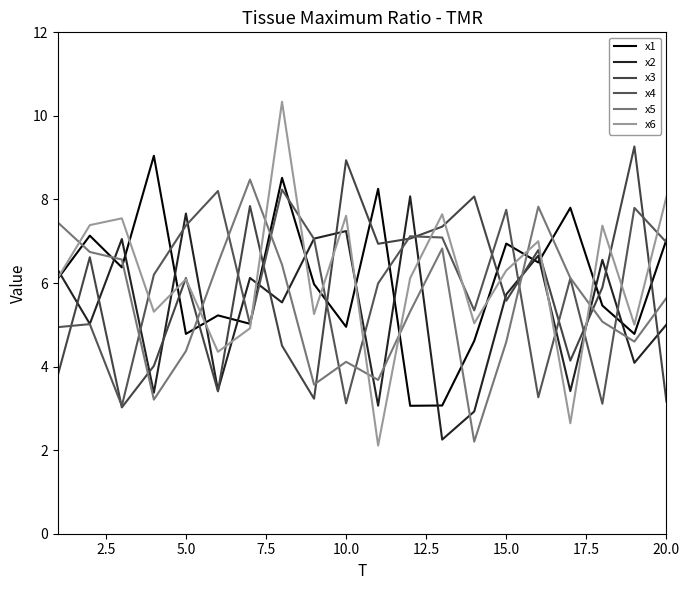

How many lines are shown in the chart?

6